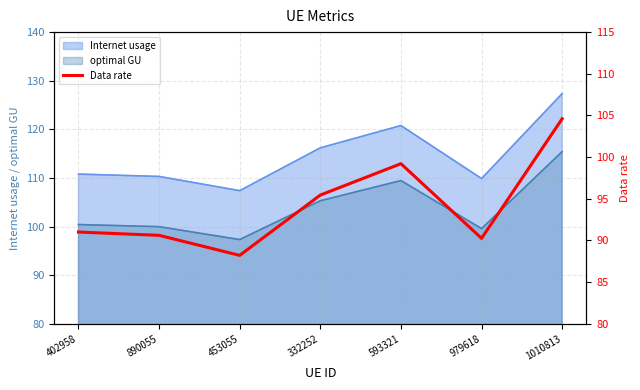

At which category does the chart reach its minimum across all series?

453055